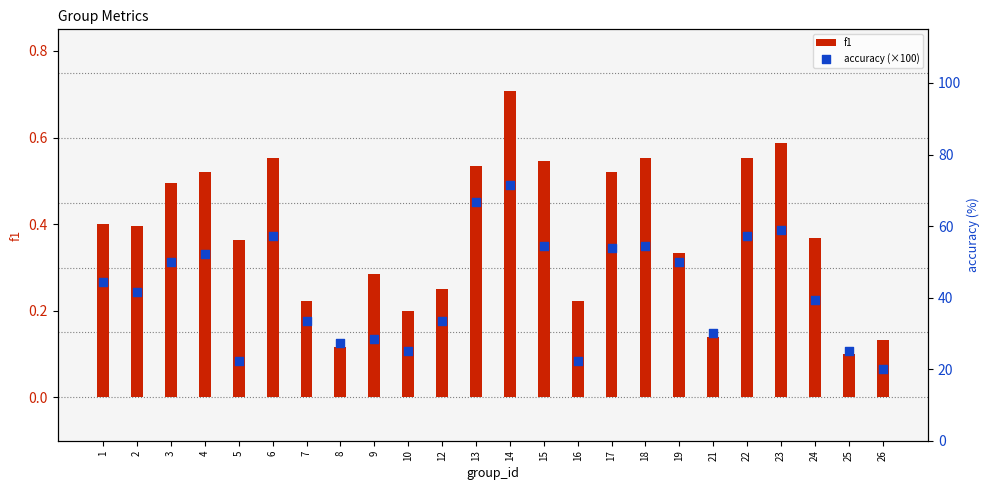

Which series reaches the maximum Y coordinate?

accuracy (×100)